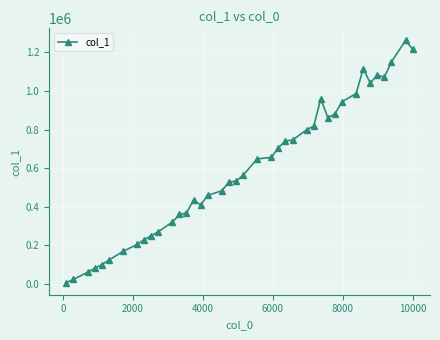

What is the difference between the maximum and minimum values?

1256778